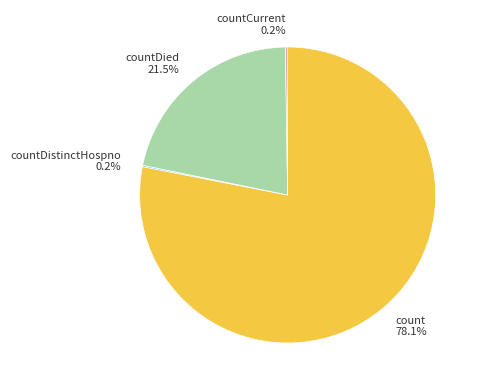

Which category has the biggest portion of the pie?

count 78.1%